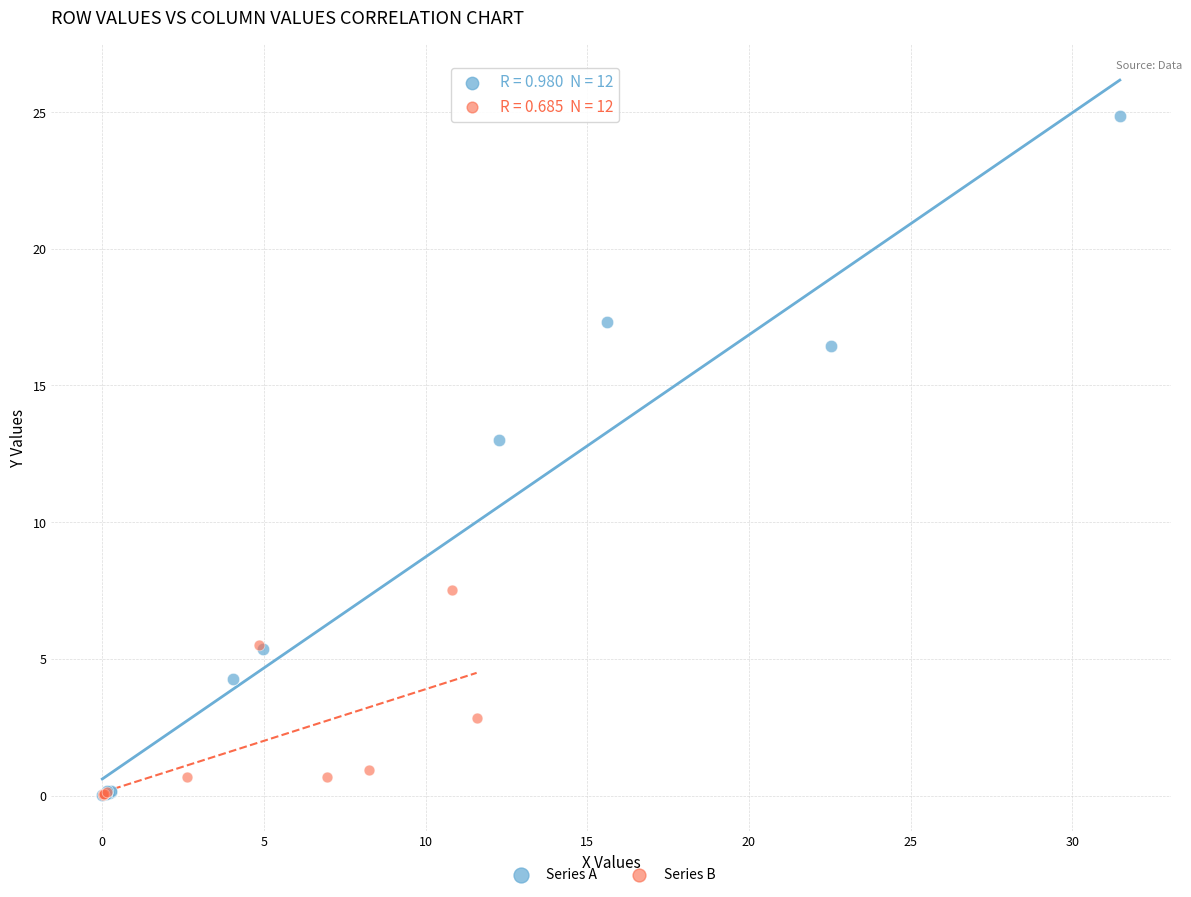

Which series has the widest spread of Y values?

Series A